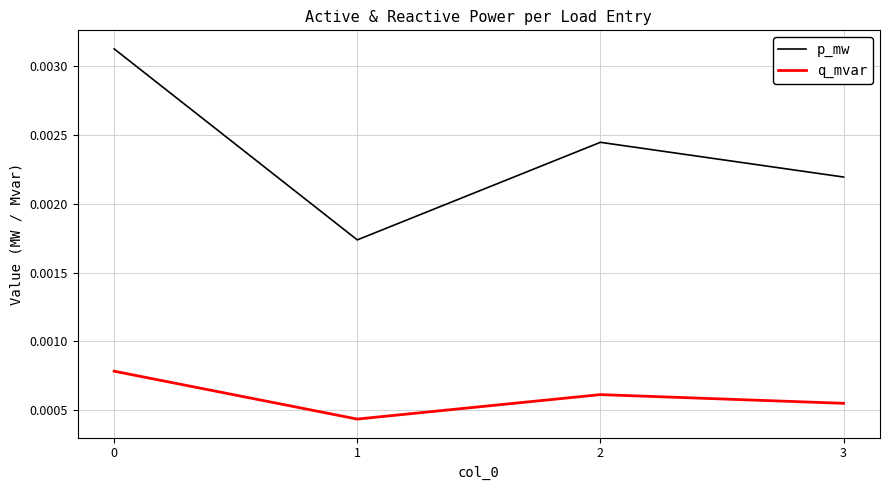

True or false: p_mw and q_mvar intersect in this chart.

False